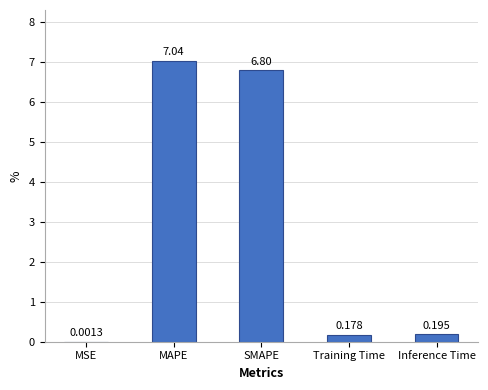

Where is the data nearest to the value 3?

Inference Time